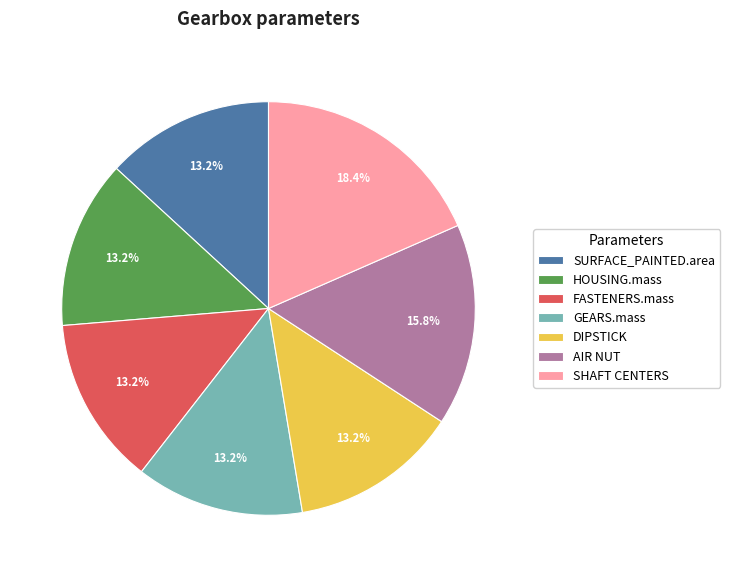

Which slice is the largest?

SHAFT CENTERS